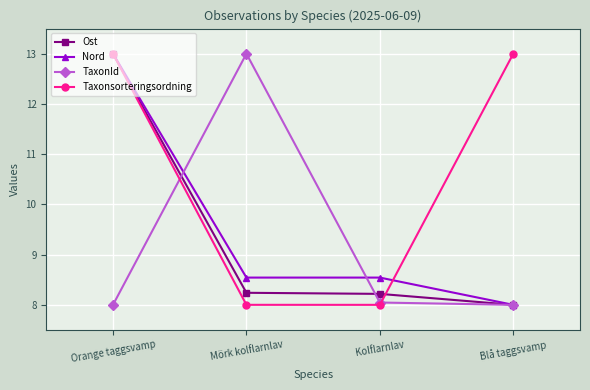

What is the difference between the highest and lowest values at Kolflarnlav?

0.5